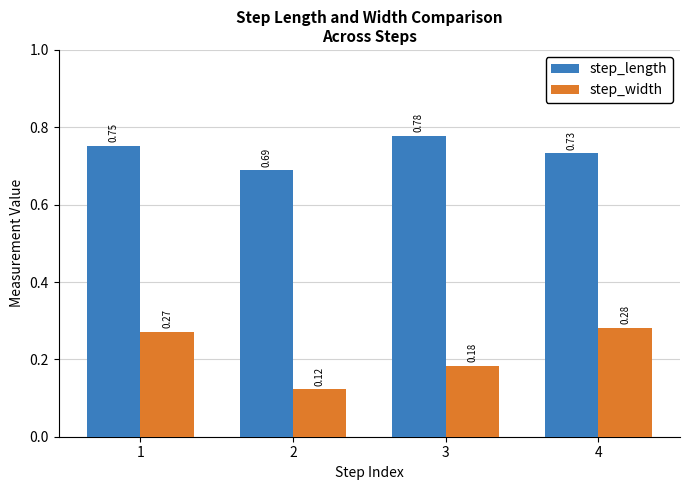

List the series in order of their overall mean, highest first.

step_length, step_width